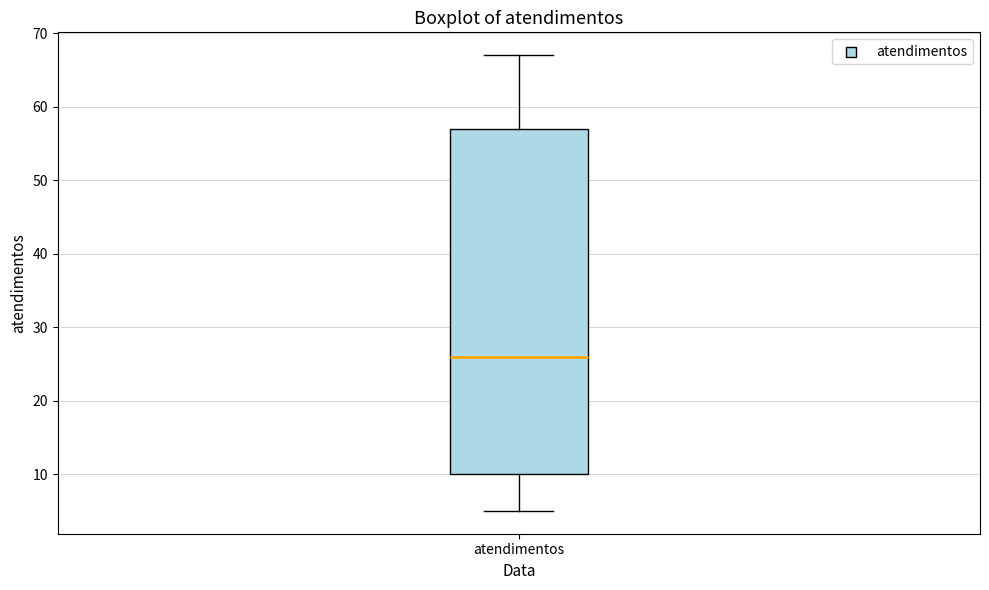

Read this box plot against the y-axis: the position of the median line, the range covered by the box, and the ends of both whiskers. The values are not printed on the chart, so give them approximately, as read against the axis.

median 26, box 10 to 57, whiskers 5 to 67